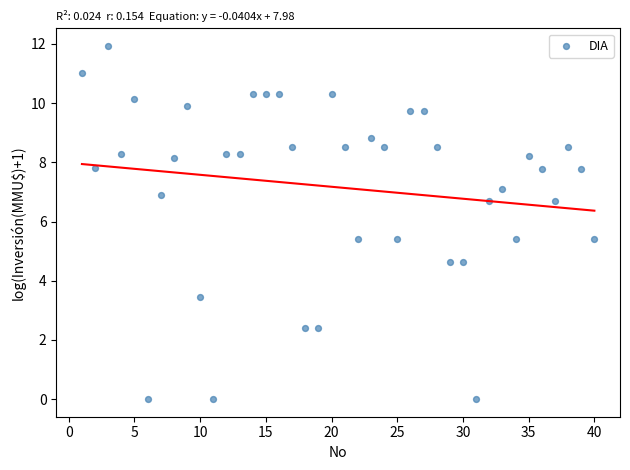

What is the range of X values (max minus min)?

39.0